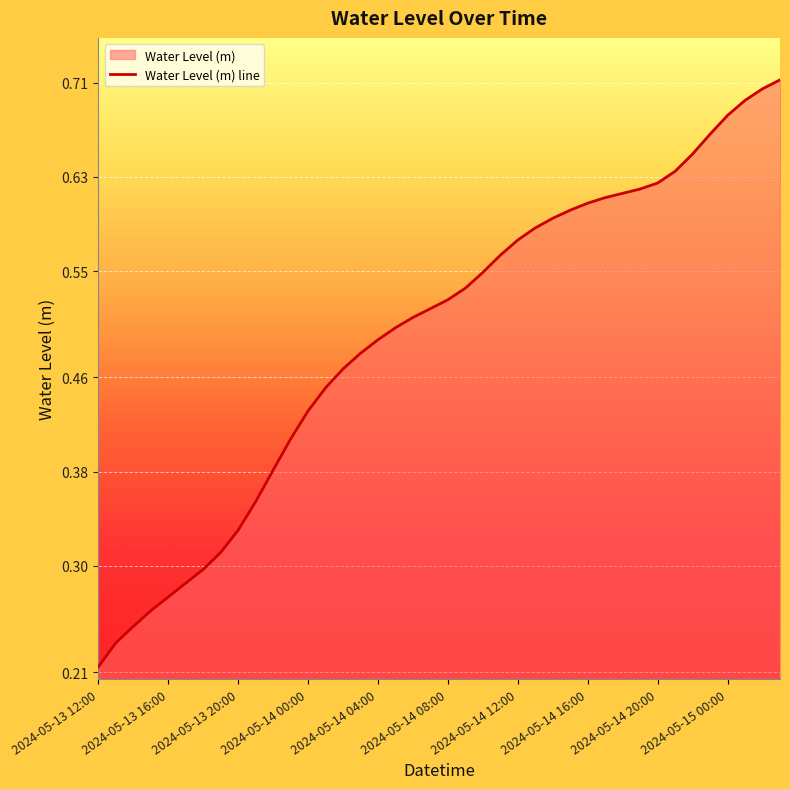

Reading right to left, transcribe all the data shown in this chart.

0.7	0.7	0.7	0.7	0.7	0.6	0.6	0.6	0.6	0.6	0.6	0.6	0.6	0.6	0.6	0.6	0.6	0.5	0.5	0.5	0.5	0.5	0.5	0.5	0.5	0.5	0.5	0.4	0.4	0.4	0.4	0.3	0.3	0.3	0.3	0.3	0.3	0.2	0.2	0.2